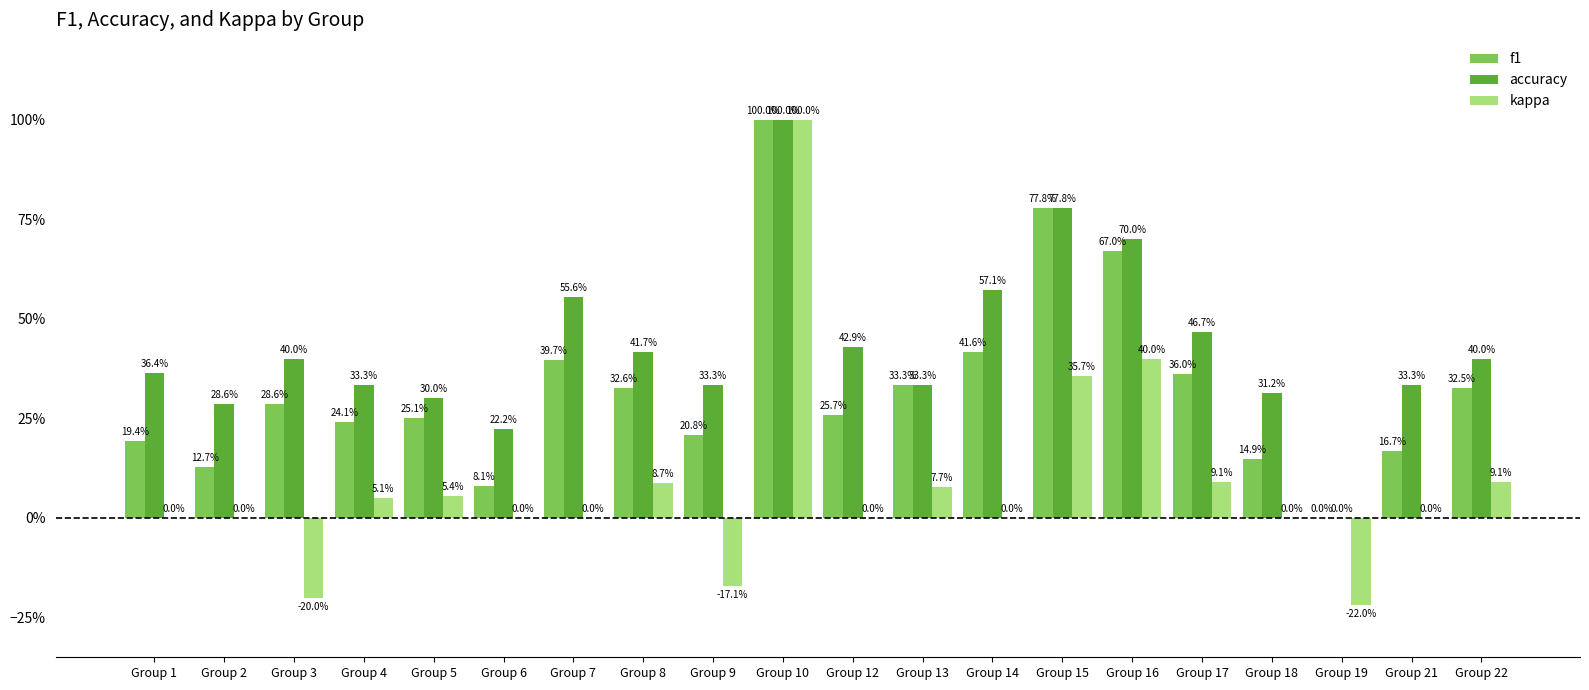

Is it true that f1 equals 1.0 at Group 10?

True